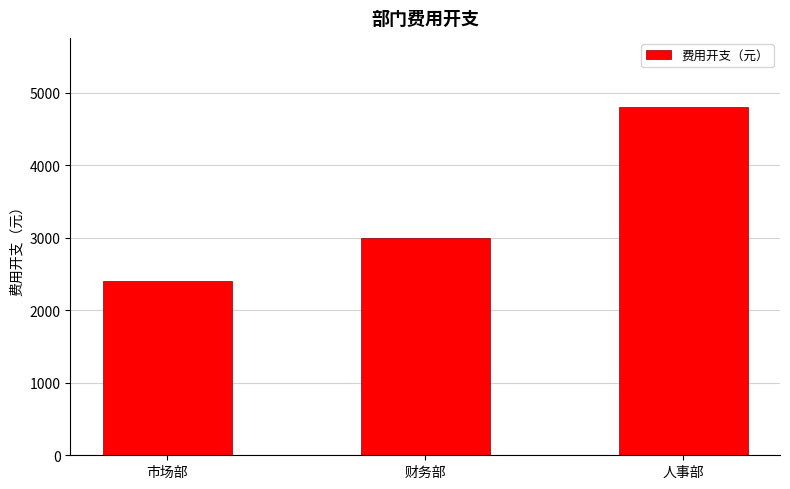

What is the label of the 1st bar from the right?

人事部